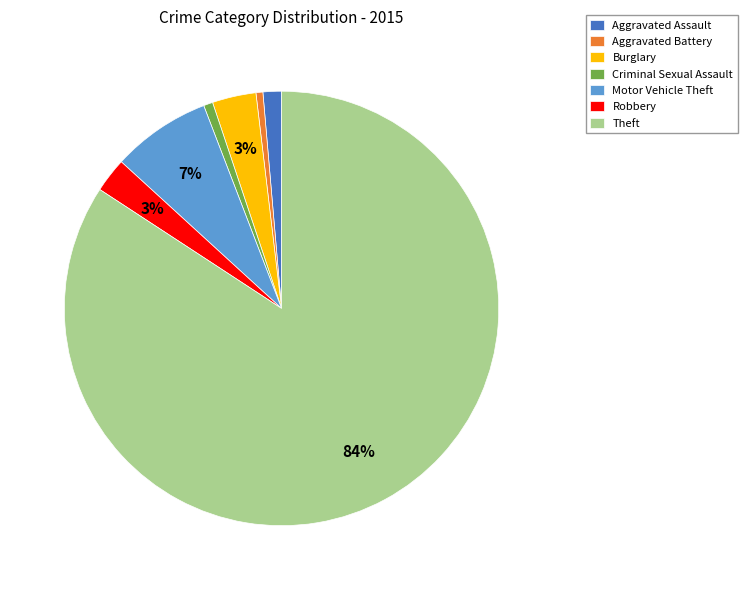

The Theft slice represents 84% of the pie. True or false?

True